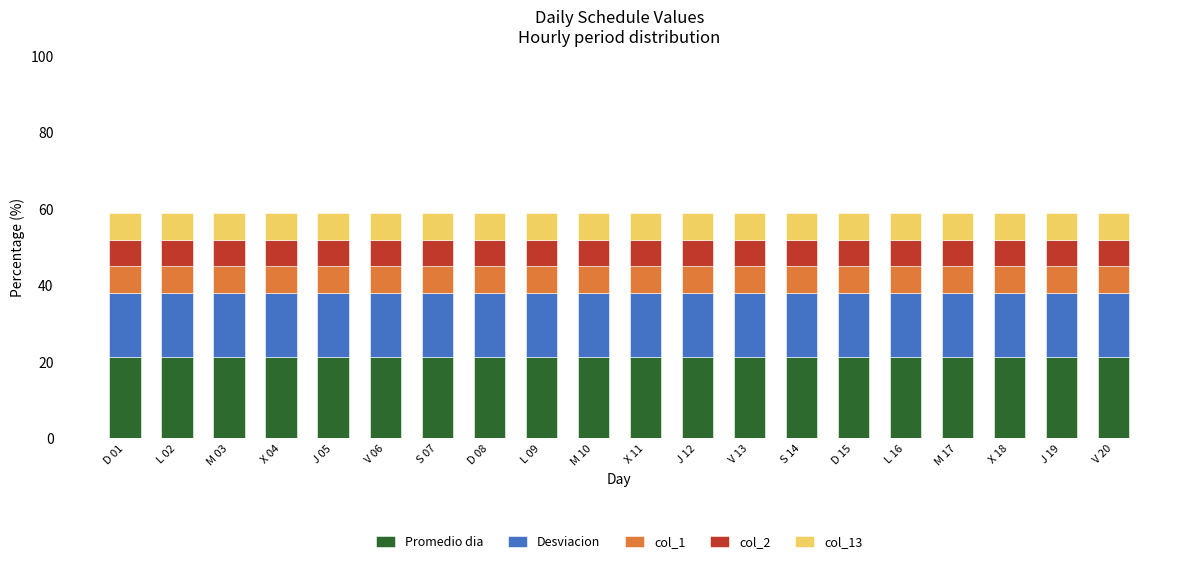

What is the highest value of the Promedio dia series?

21.2